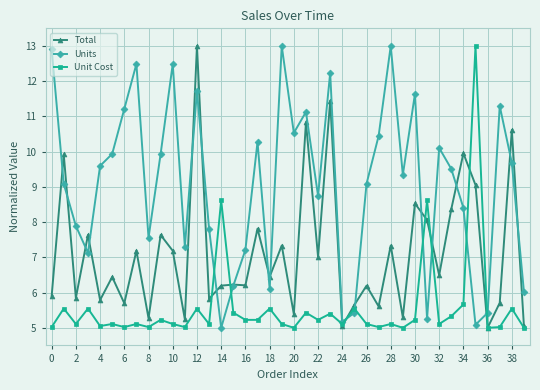

What is the value of the Total point at the 28th from the left?

5.6